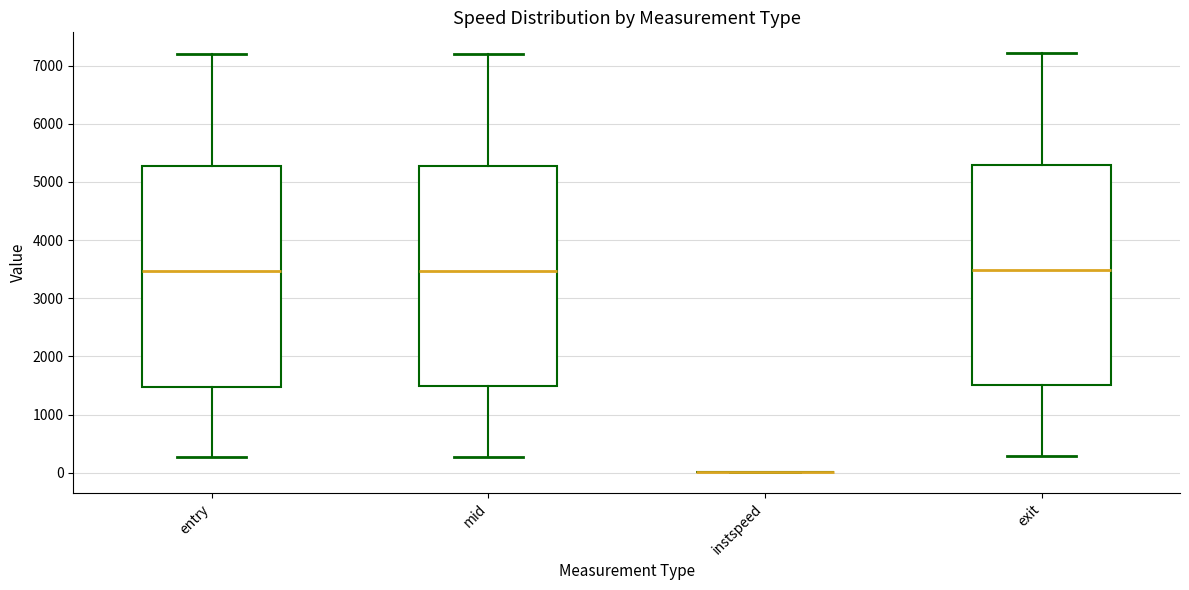

Reading left to right, read every box against the y-axis: the position of its median line, the range the box covers, and the ends of its whiskers. The values are not printed on the chart, so give them approximately, as read against the axis.

entry: median 3500, box 1500 to 5300, whiskers 300 to 7200
mid: median 3500, box 1500 to 5300, whiskers 300 to 7200
instspeed: box collapsed to a line at 0, whiskers 0 to 0
exit: median 3500, box 1500 to 5300, whiskers 300 to 7200